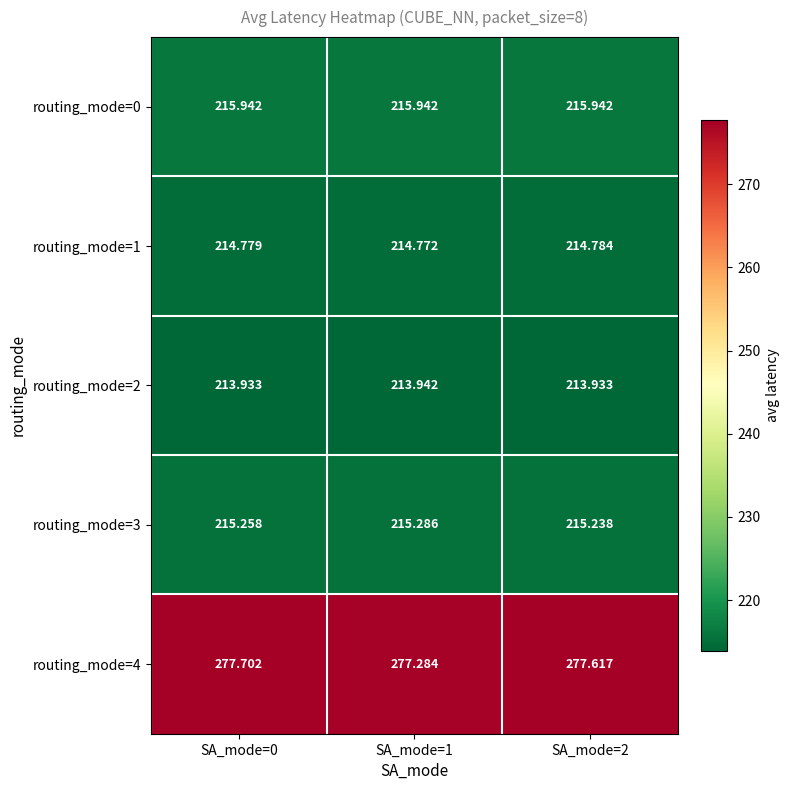

Is the value of routing_mode=3 at SA_mode=2 greater than the value of routing_mode=0 at SA_mode=2?

No